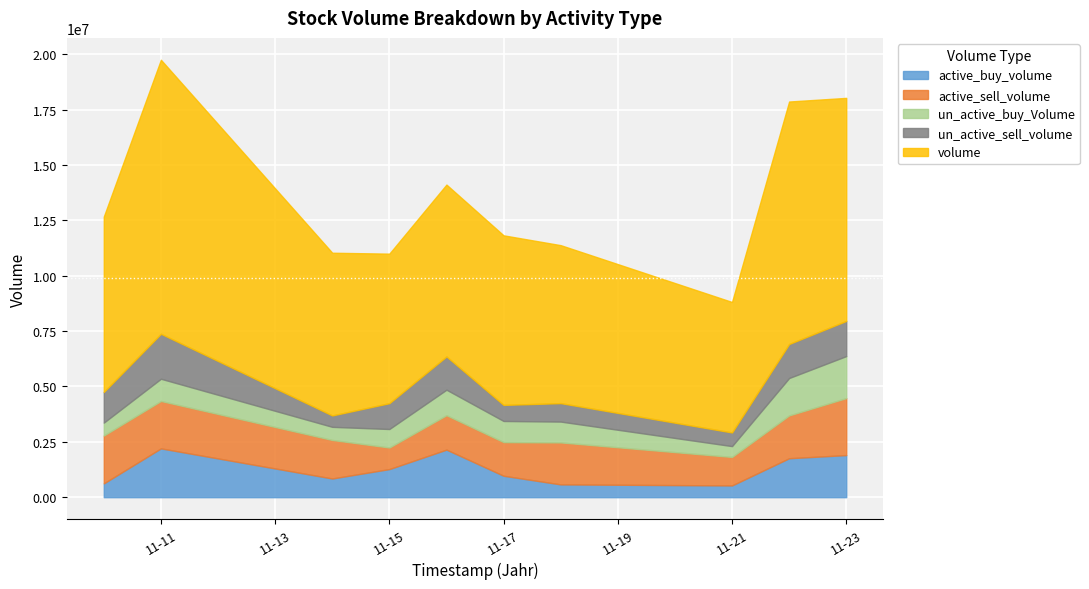

What are all the series names shown in the legend?

active_buy_volume, active_sell_volume, un_active_buy_Volume, un_active_sell_volume, volume